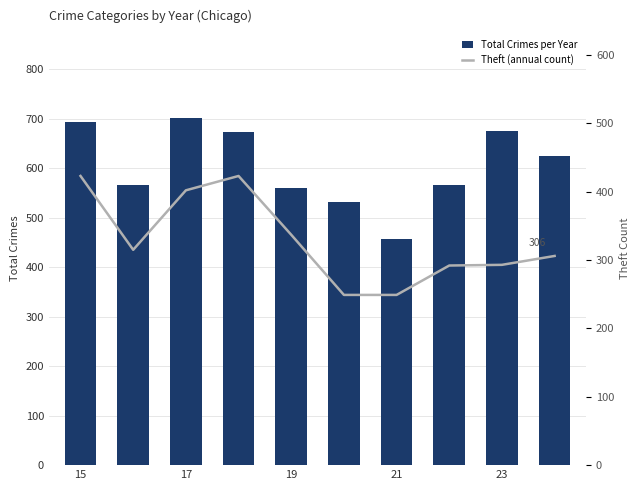

What is the sum of all Total Crimes per Year values?

6041